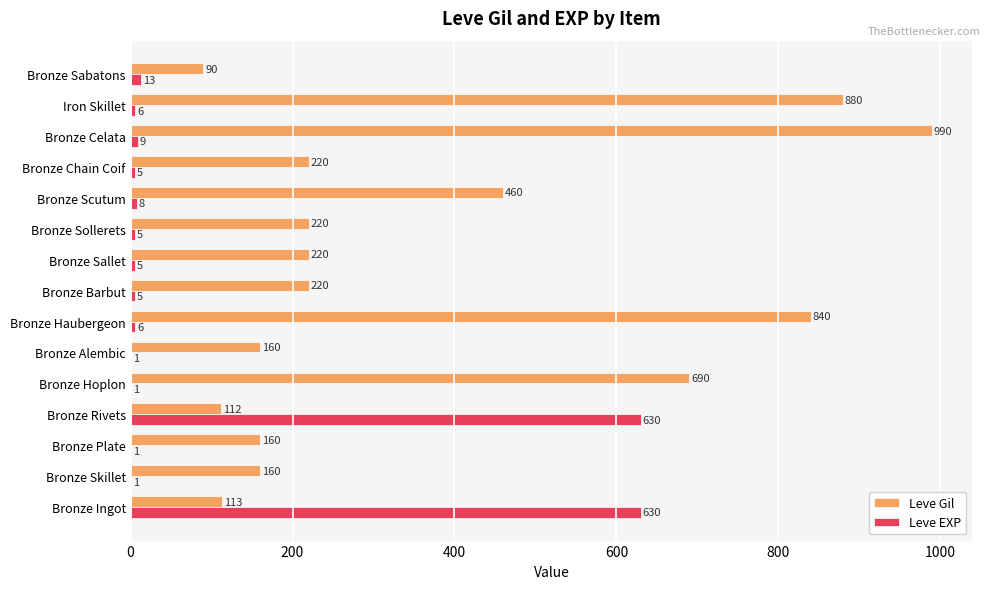

What is the sum of all Leve EXP values?

1326